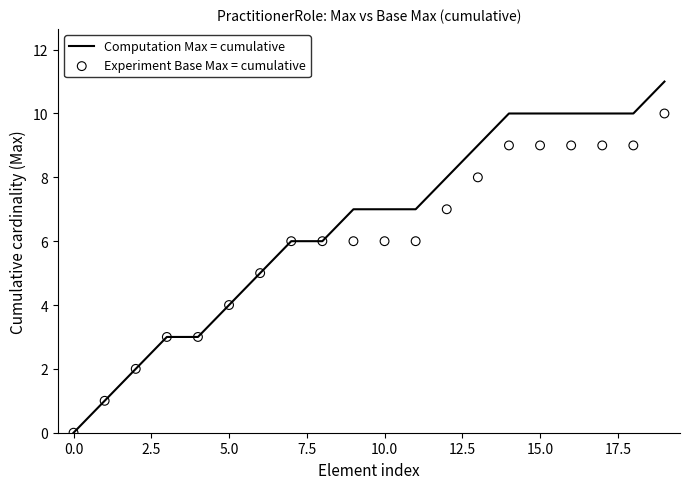

What are all the series names shown in the legend?

Computation Max = cumulative, Experiment Base Max = cumulative